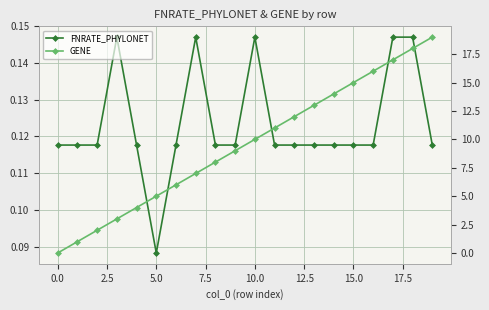

How many lines are shown in the chart?

2